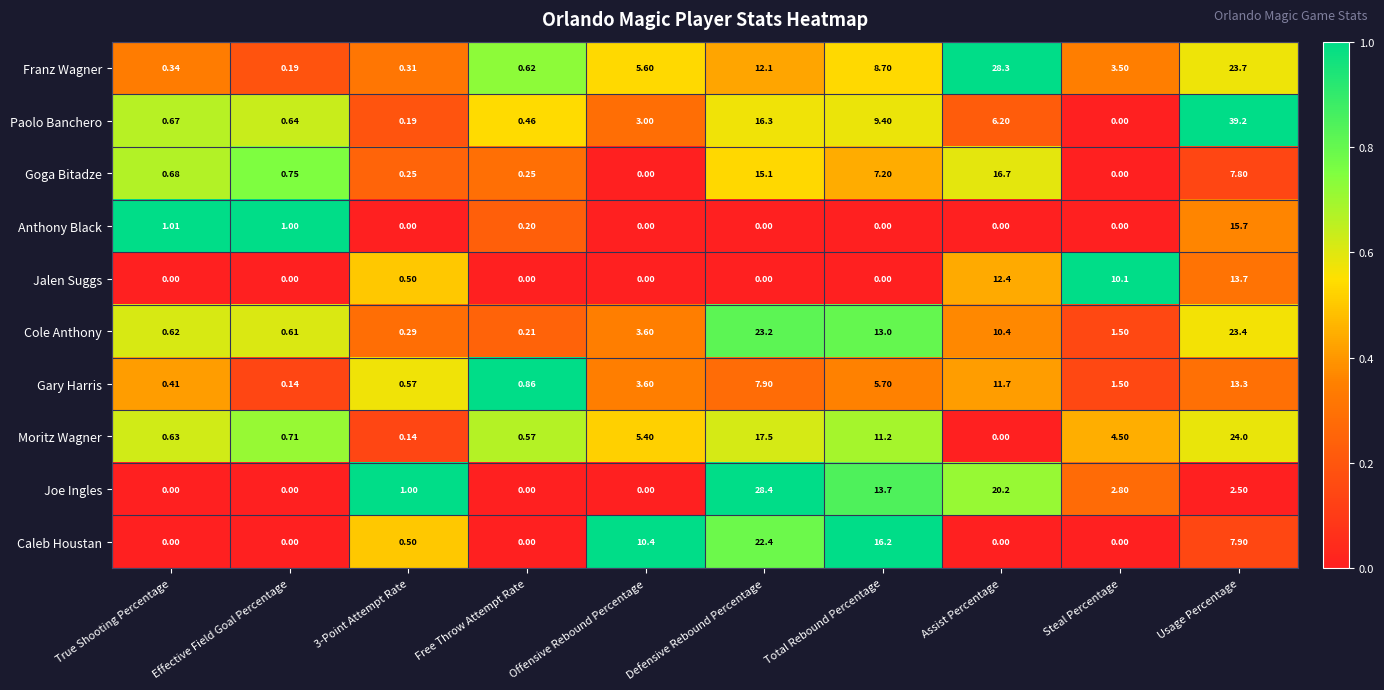

Rank the series by their maximum value, from lowest to highest.

Gary Harris, Jalen Suggs, Anthony Black, Goga Bitadze, Caleb Houstan, Cole Anthony, Moritz Wagner, Franz Wagner, Joe Ingles, Paolo Banchero